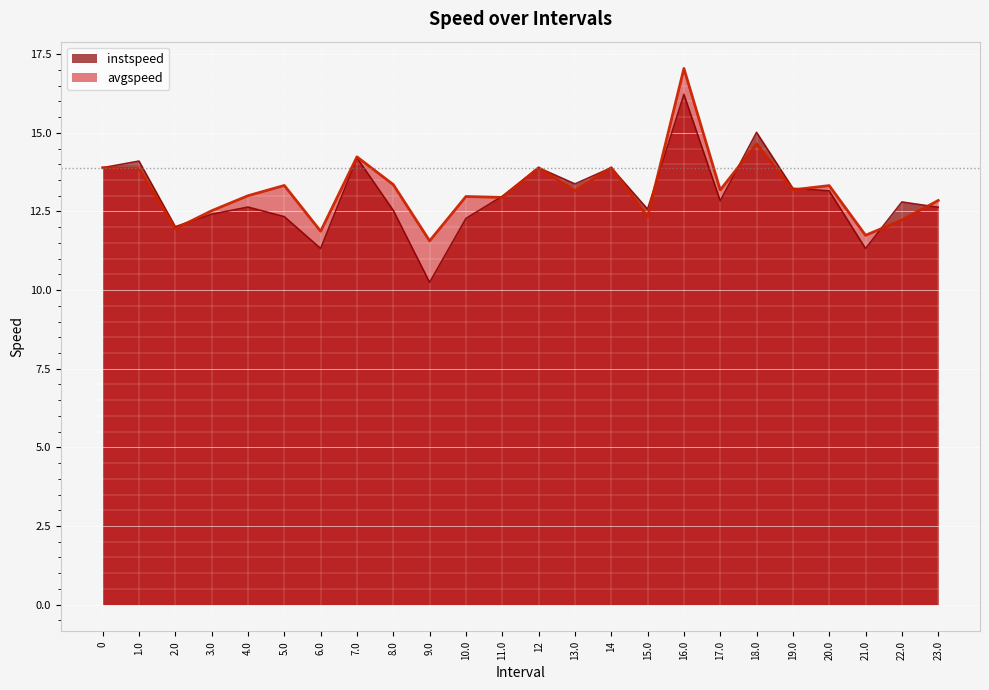

True or false: avgspeed has a value of 22.6 at 4.0.

False